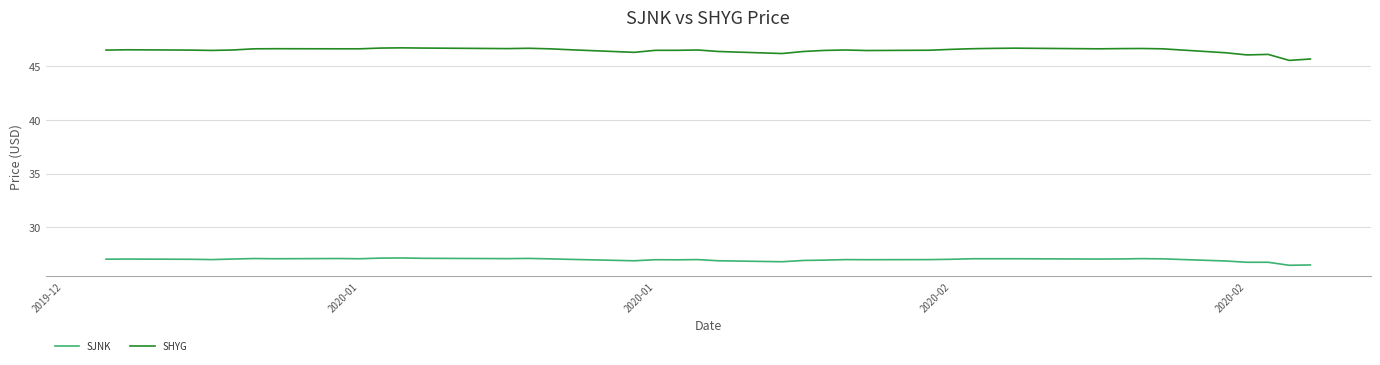

What is the maximum value shown in the chart?

46.7